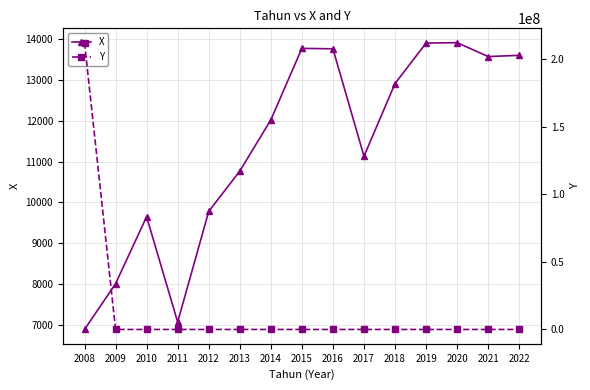

What is the minimum value for Y?

2218.5